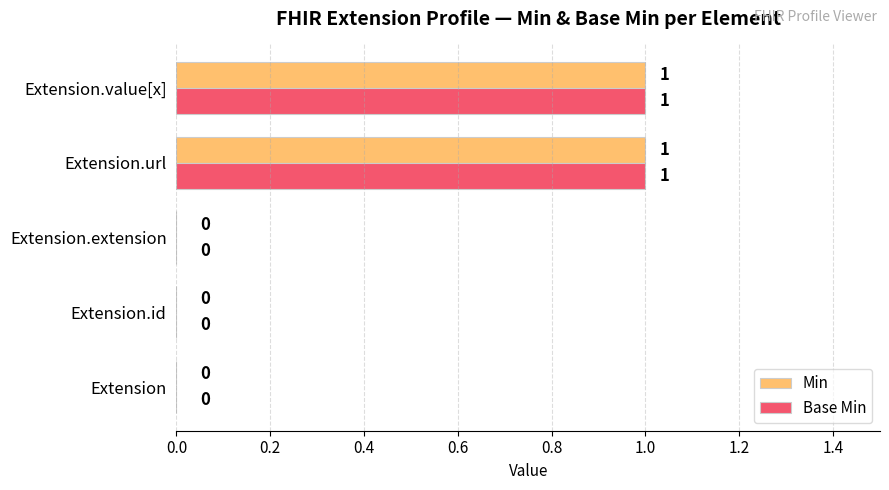

Count the number of data series in this chart.

2